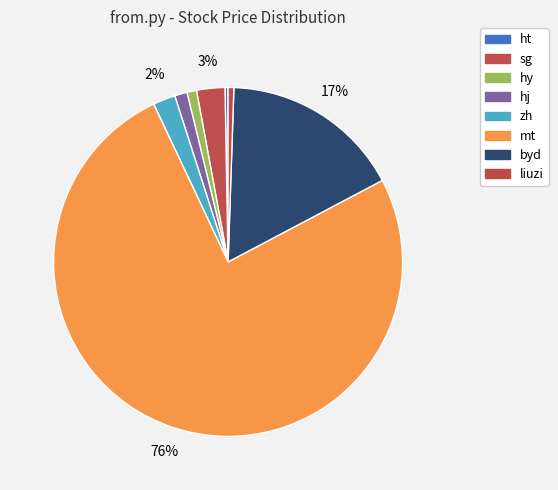

How many slices are in this pie chart?

8